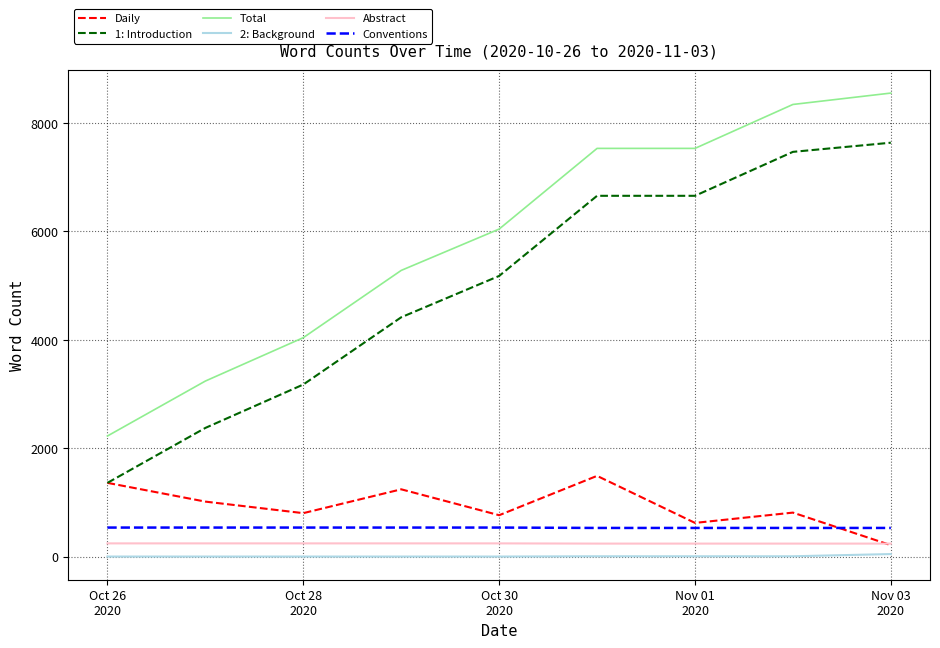

Which series has the widest spread of values?

Total